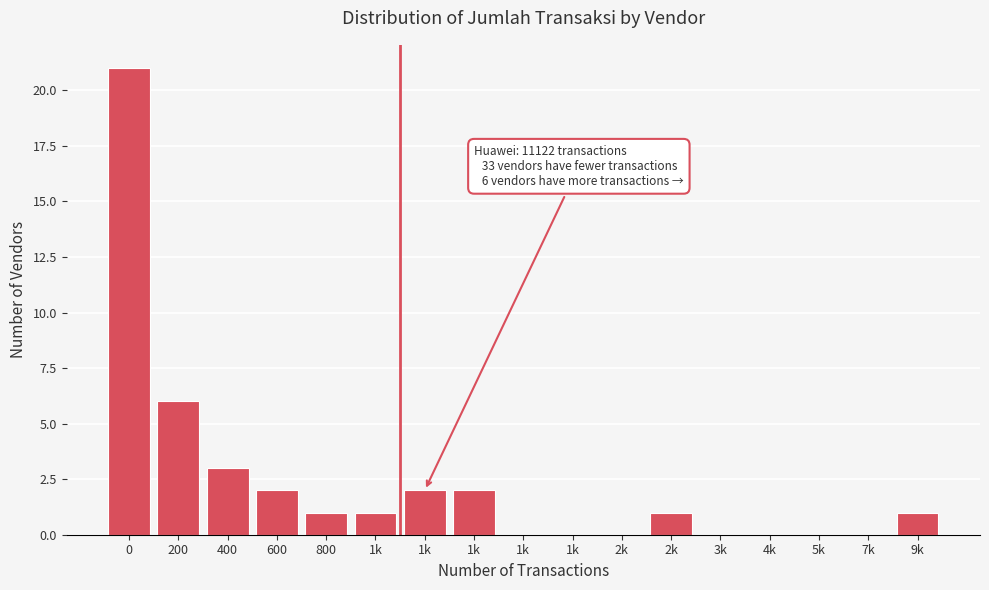

Count the number of data series in this chart.

1